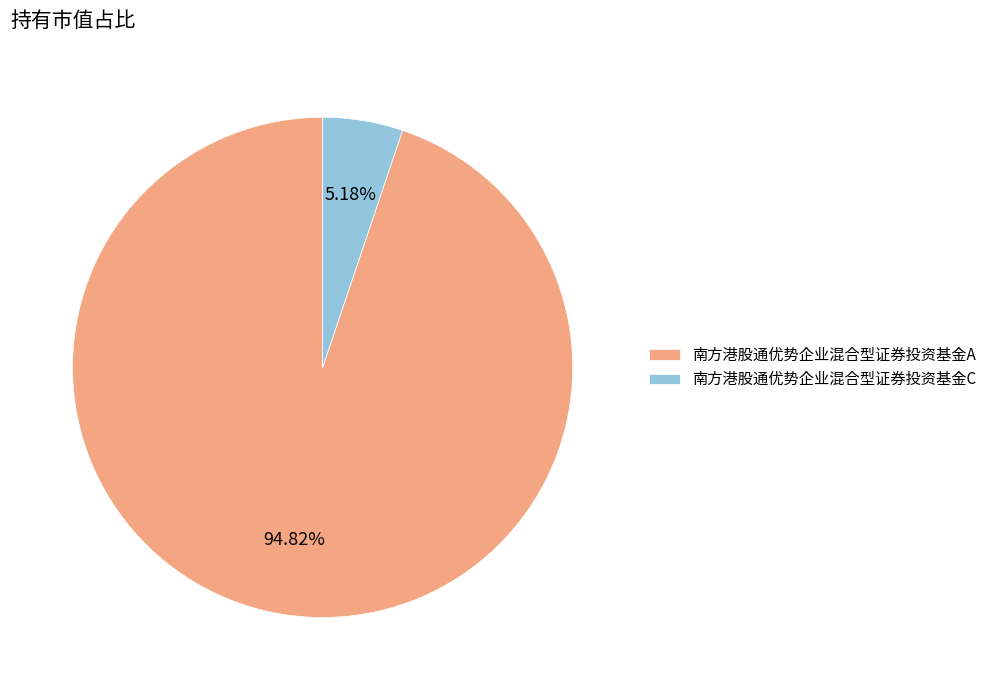

Which category has the biggest portion of the pie?

南方港股通优势企业混合型证券投资基金A